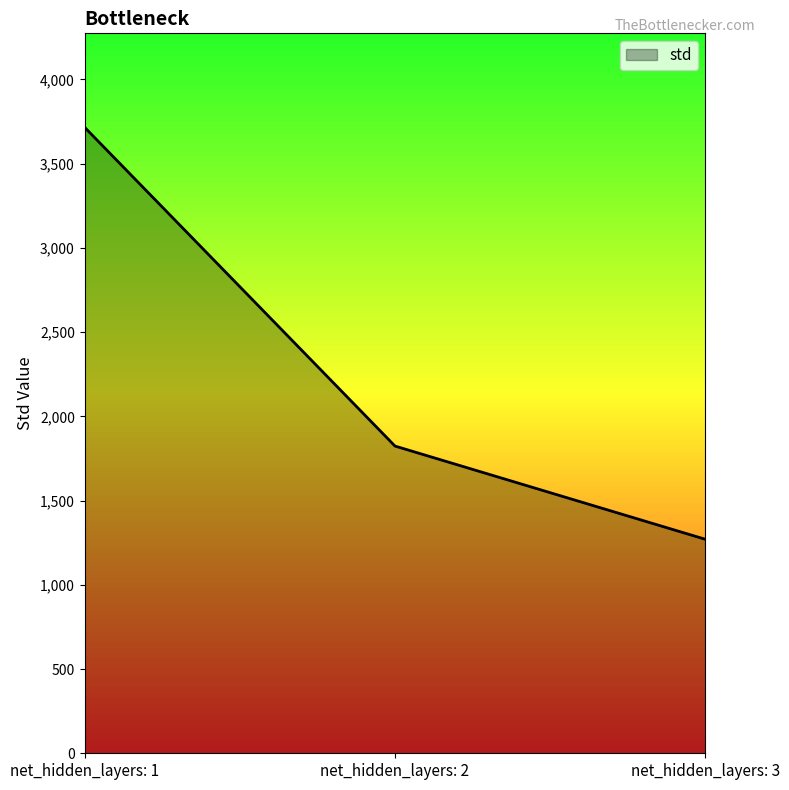

What is the minimum value shown in the chart?

1270.1